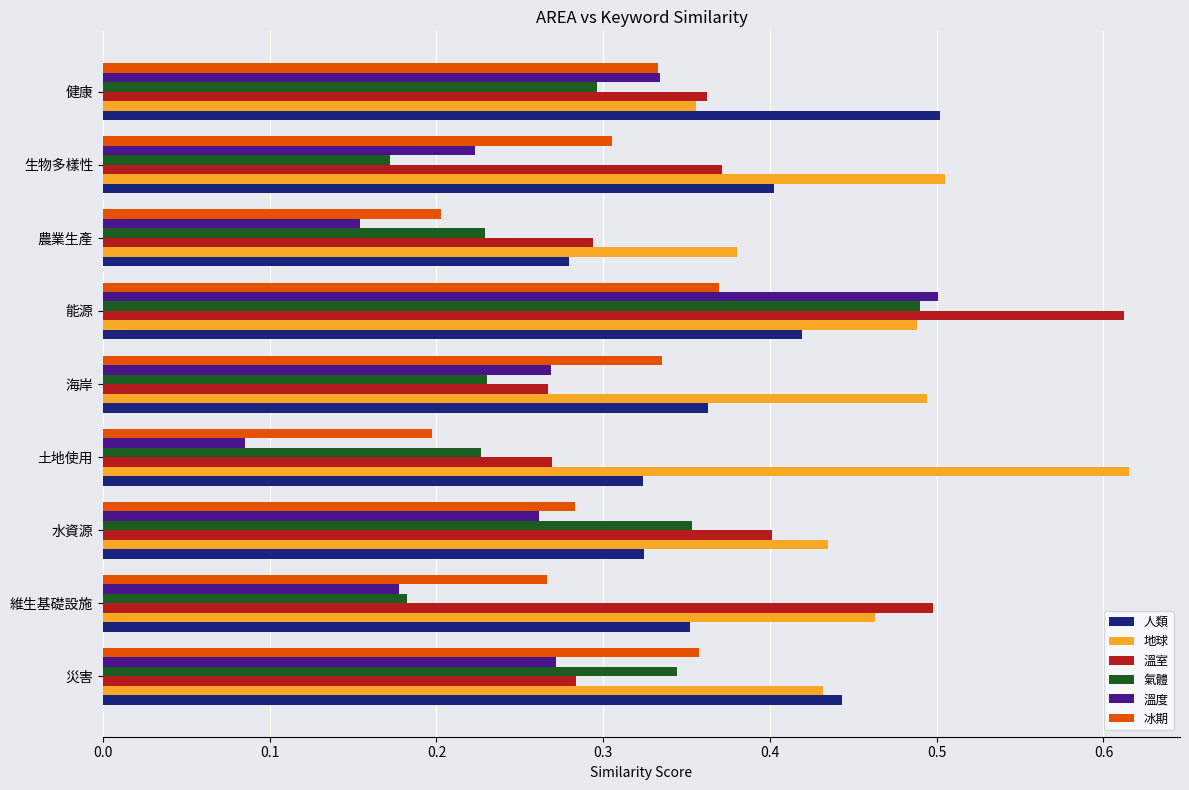

Which series has the largest range (max minus min)?

溫度